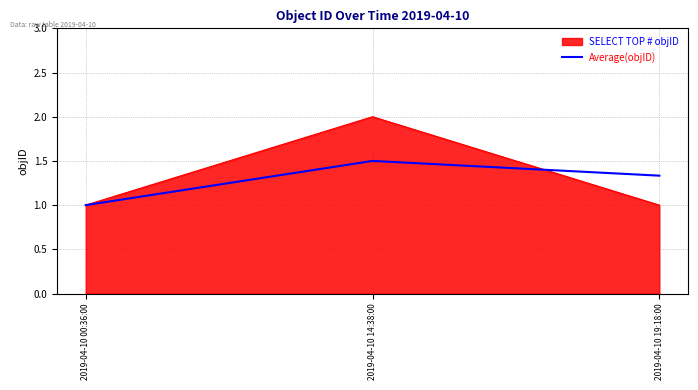

What is the total value across all series at 2019-04-10 19:18:00?

2.3